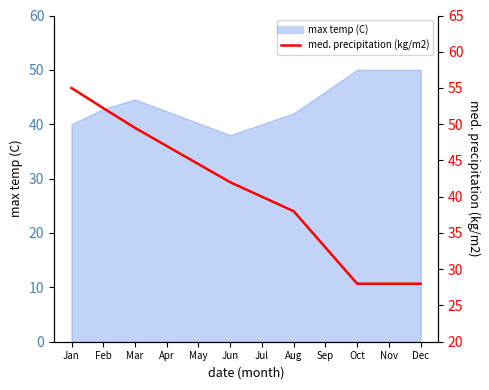

How many data points are above 42?

5